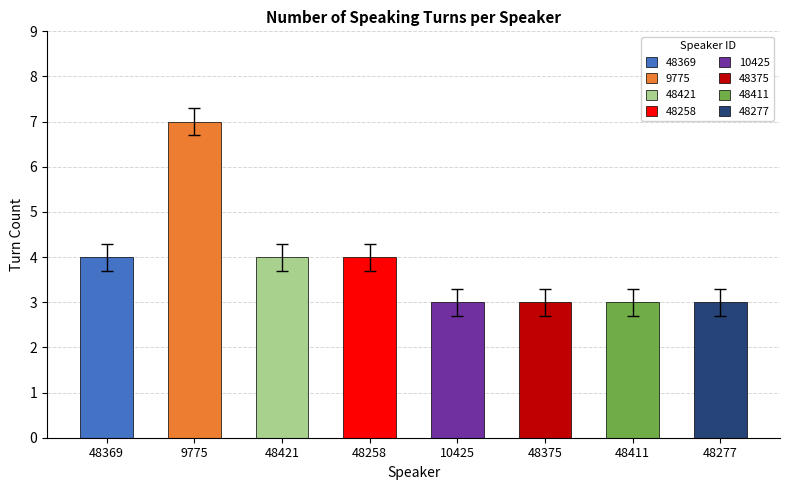

What is the value of the 7th bar from the left?

3